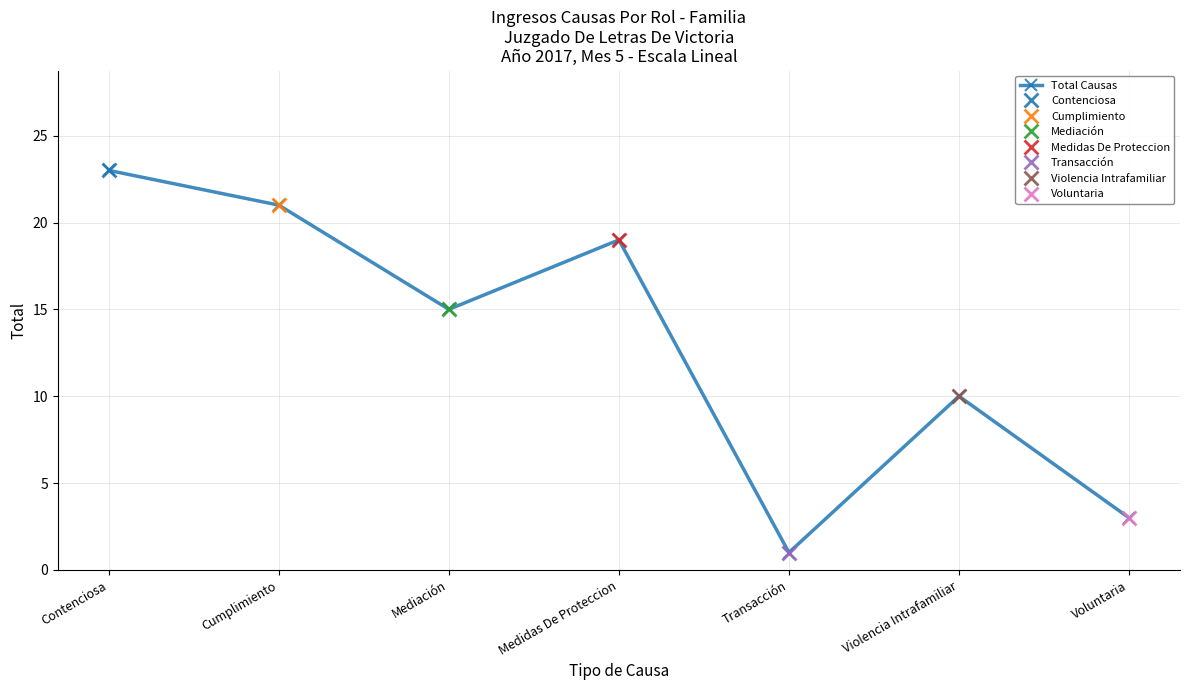

What is the sum of all values?

92